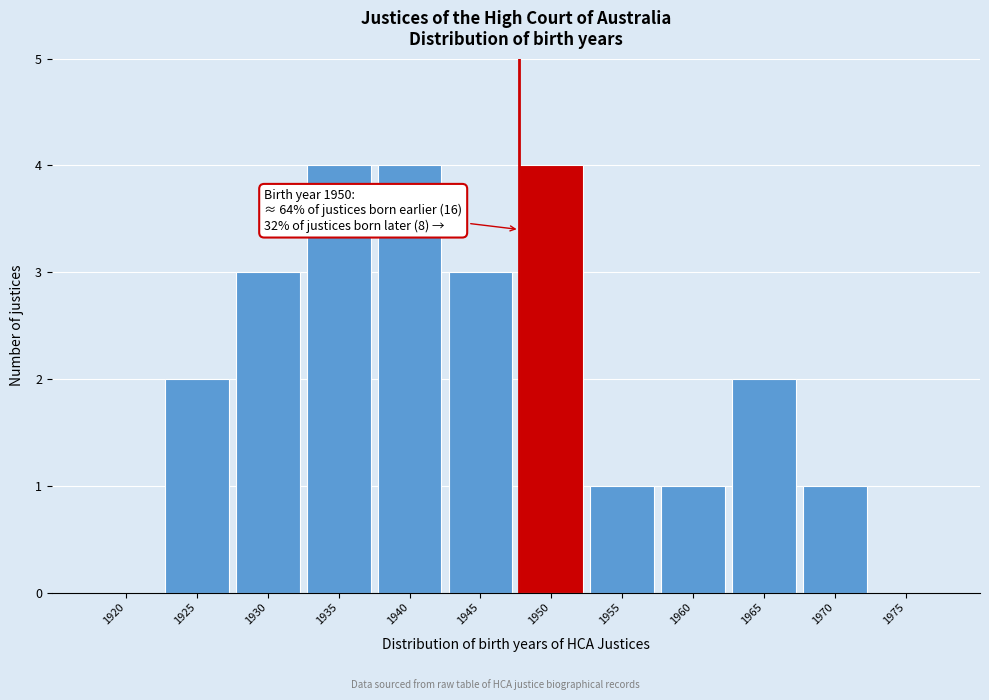

Reading left to right, what are all the values shown in this chart?

1920=0	1925=2	1930=3	1935=4	1940=4	1945=3	1950=4	1955=1	1960=1	1965=2	1970=1	1975=0